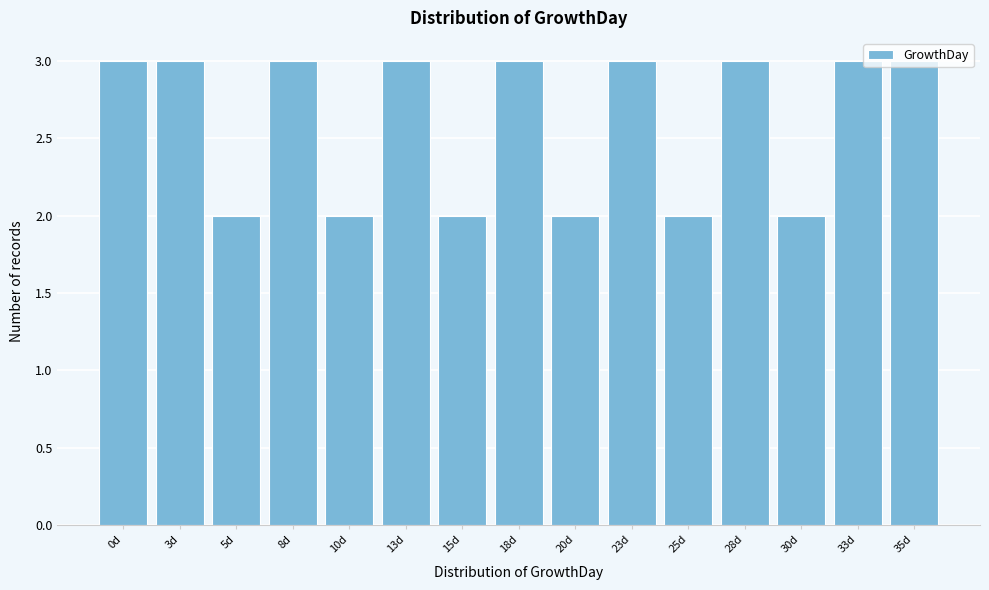

What is the label of the 15th bar from the left?

35d